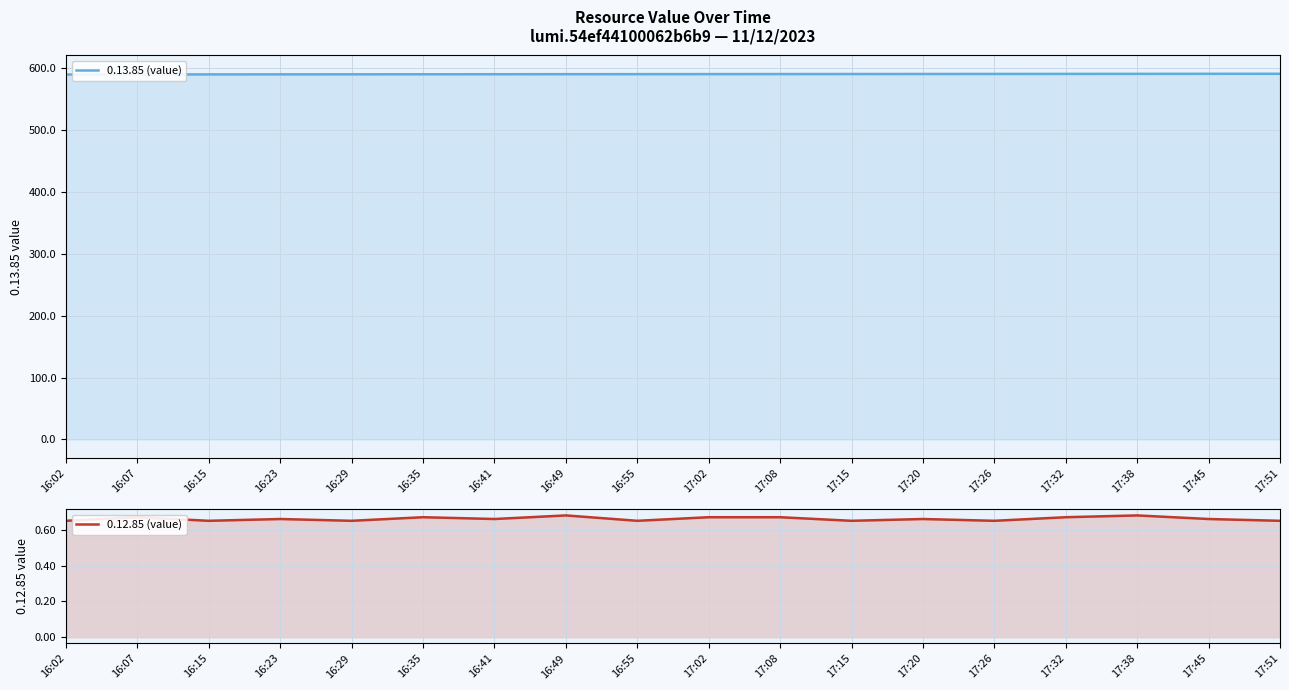

Reading left to right, what are all the values shown in this chart?

0.13.85 (value): 589.7	589.8	589.9	590.0	590.0	590.1	590.2	590.2	590.3	590.4	590.4	590.5	590.6	590.6	590.7	590.8	590.8	590.9
0.12.85 (value): 0.7	0.7	0.7	0.7	0.7	0.7	0.7	0.7	0.7	0.7	0.7	0.7	0.7	0.7	0.7	0.7	0.7	0.7